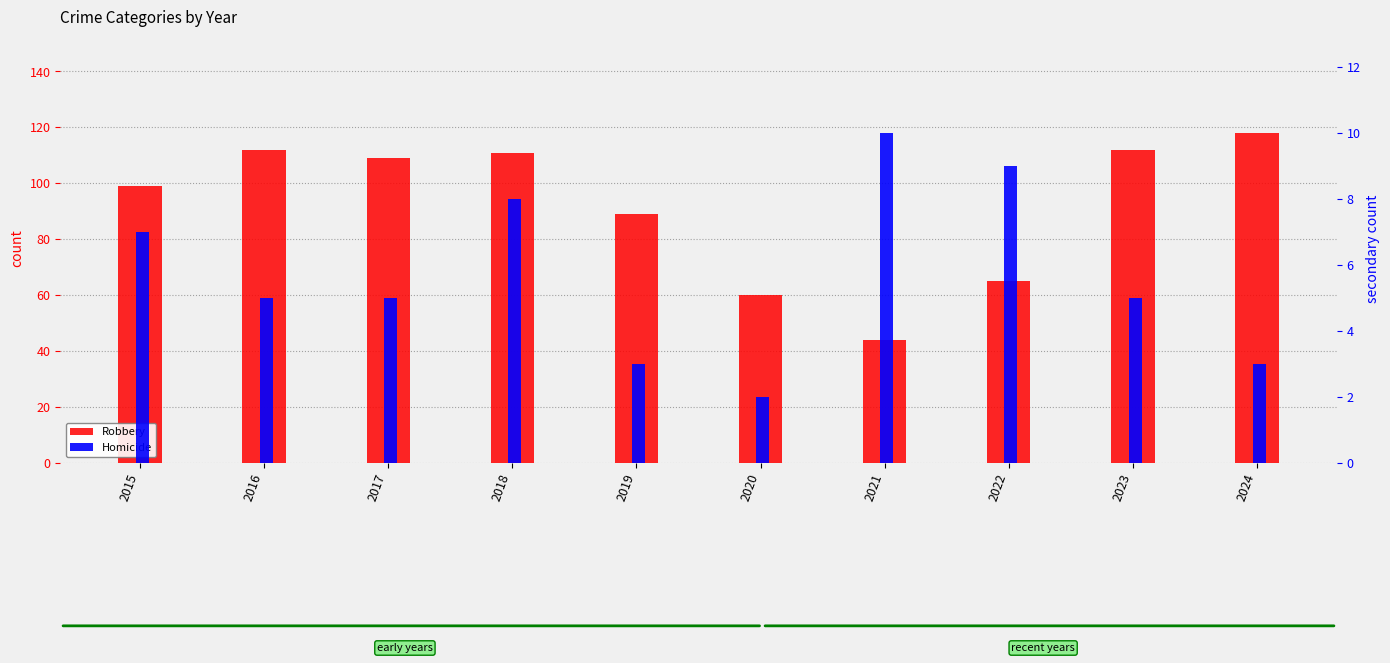

Rank the series at 2017 from lowest to highest value.

Homicide, Robbery